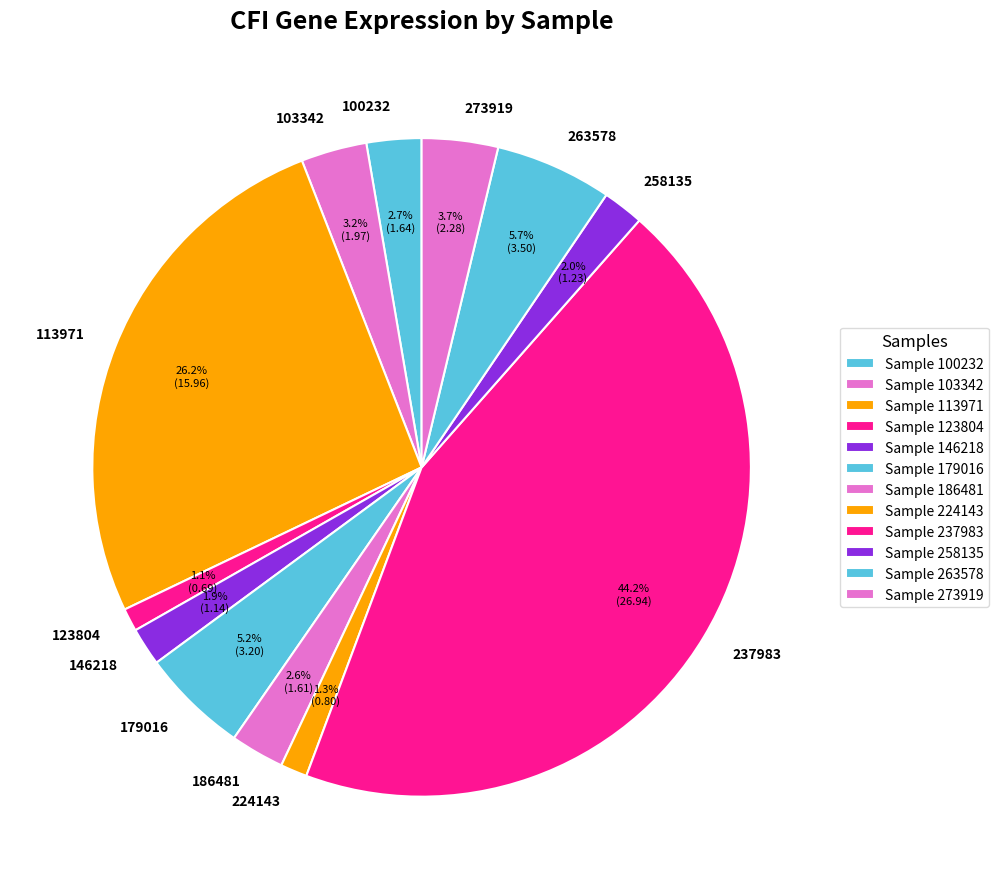

To the nearest percent, what is the average slice percentage?

8%